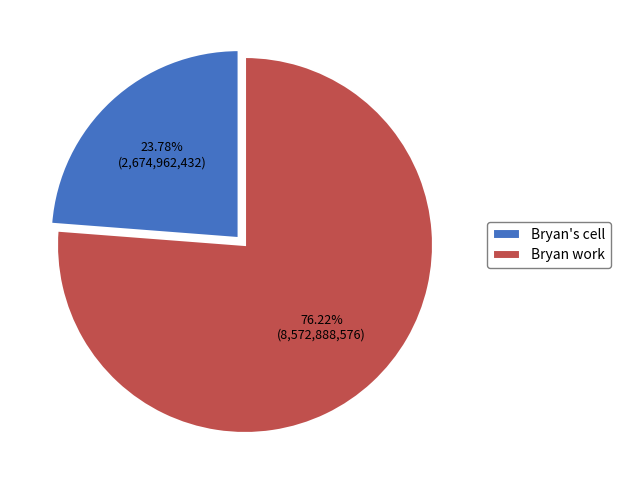

What is the largest slice in the pie chart?

Bryan work